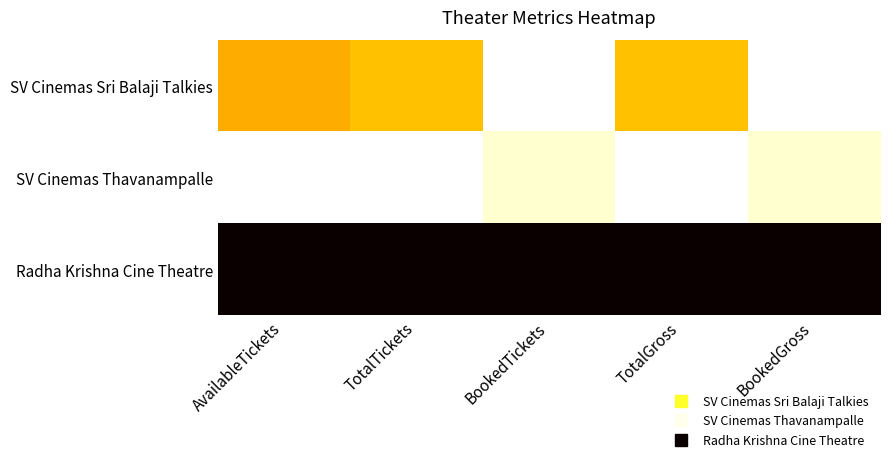

What is the difference between the highest and lowest values at BookedGross?

1.0